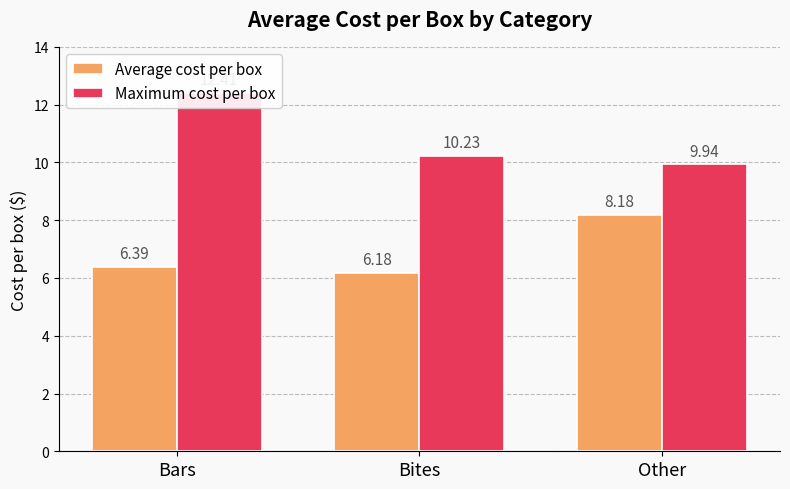

Does the chart contain any negative values?

No